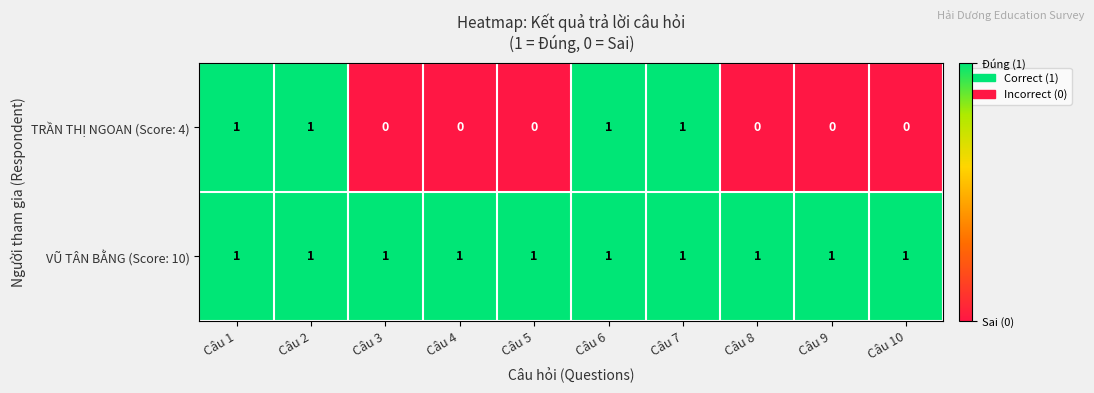

At how many categories does at least one series exceed 0?

10